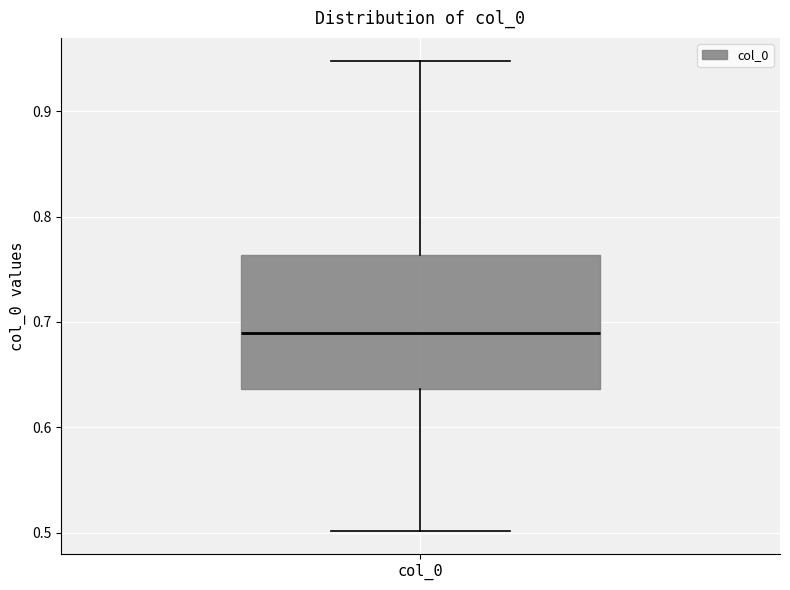

Where is the lower edge of the box for col_0 on the y-axis? The values are not printed on the chart, so give them approximately, as read against the axis.

0.64